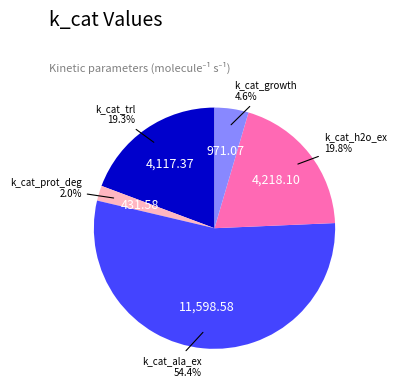

Does any single category account for the majority?

Yes